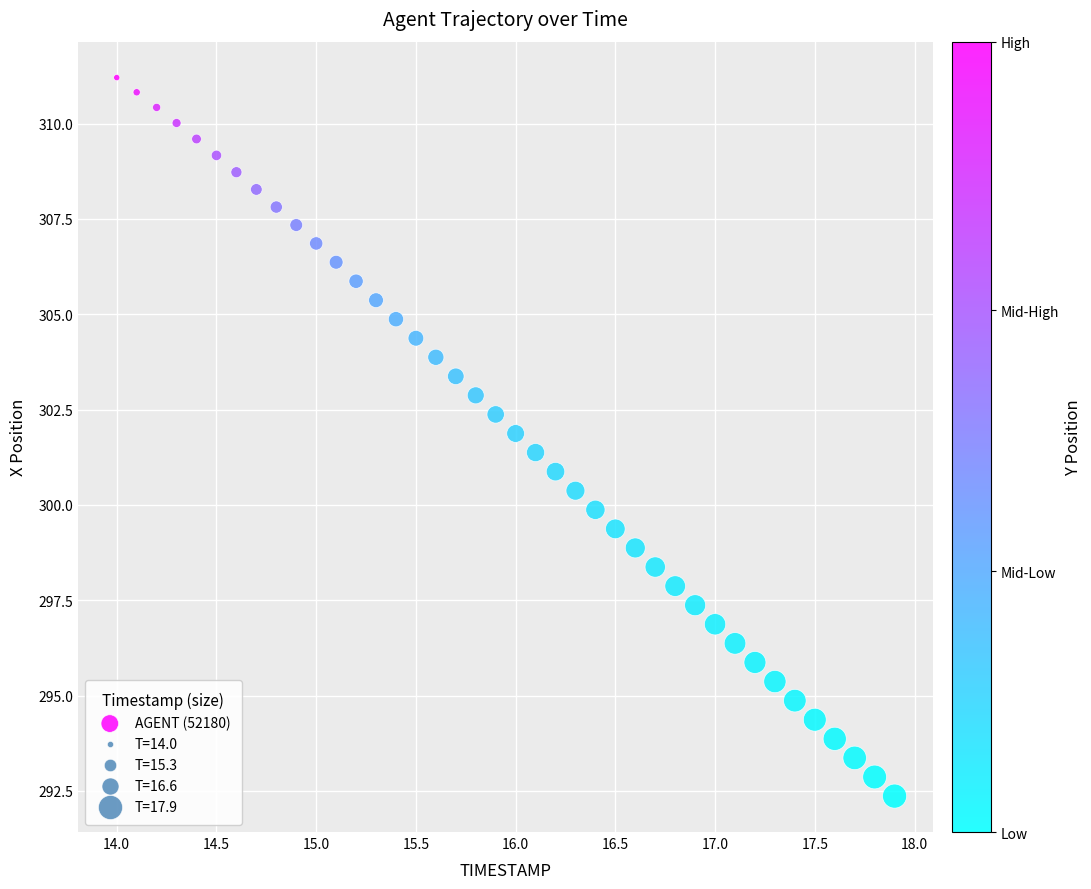

What is the range of Y values (max minus min)?

18.8